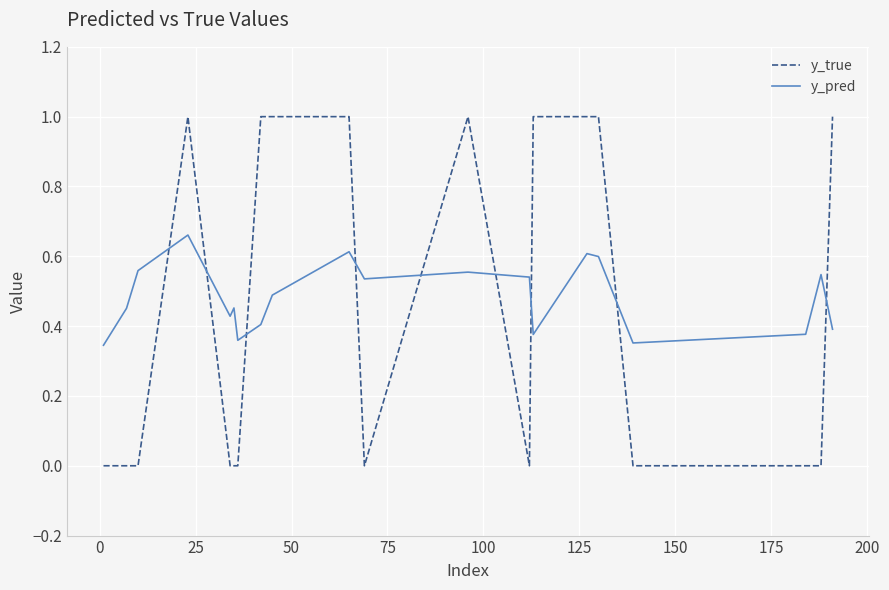

Which series ends up on top after the final intersection of y_pred and y_true?

y_true